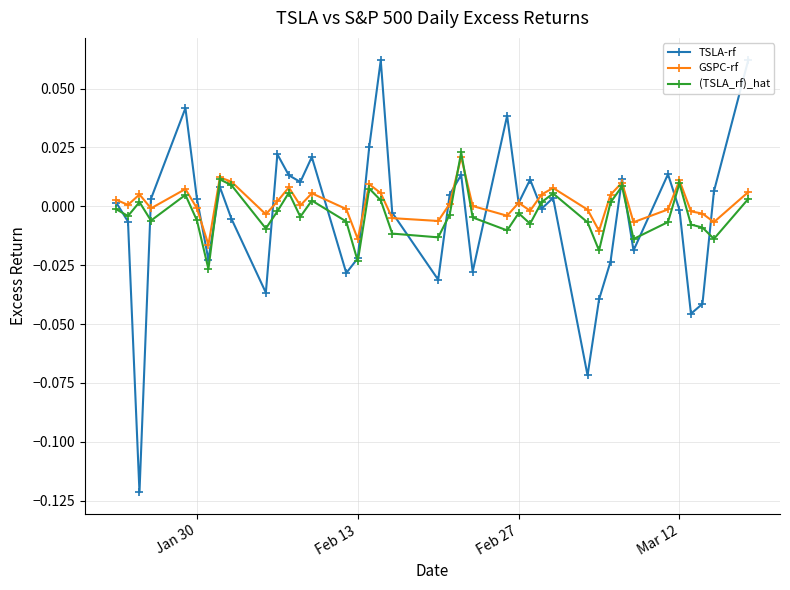

List the series in order of their peak value, highest first.

TSLA-rf, (TSLA_rf)_hat, GSPC-rf